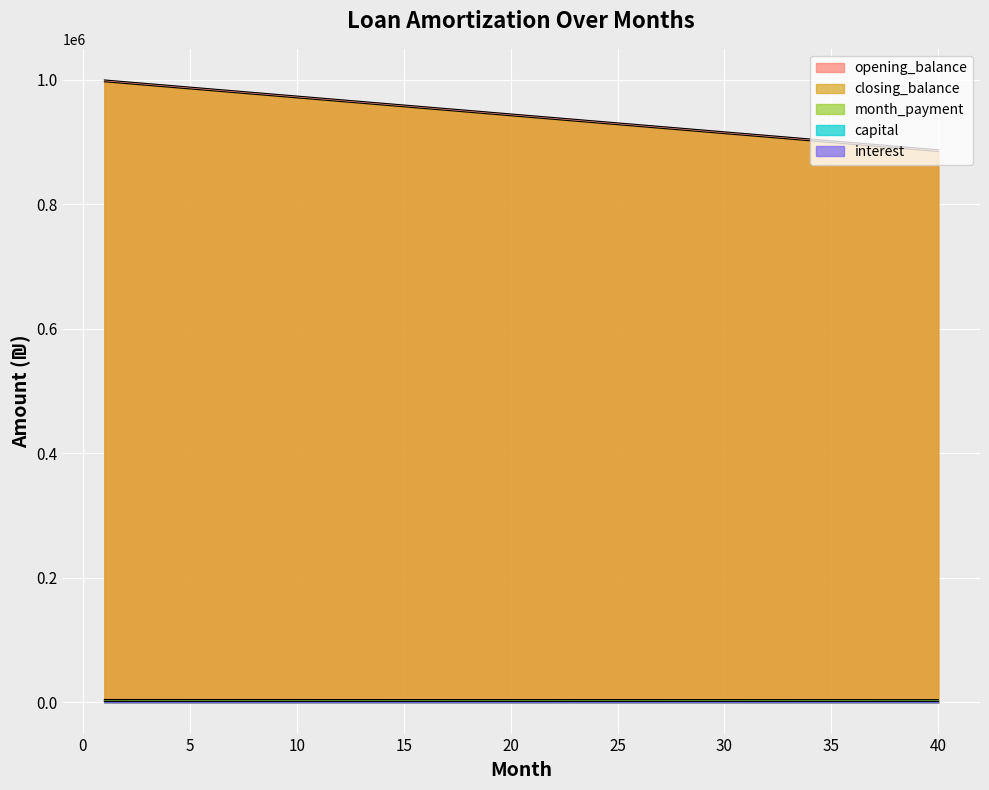

Which series has the widest spread of values?

opening_balance